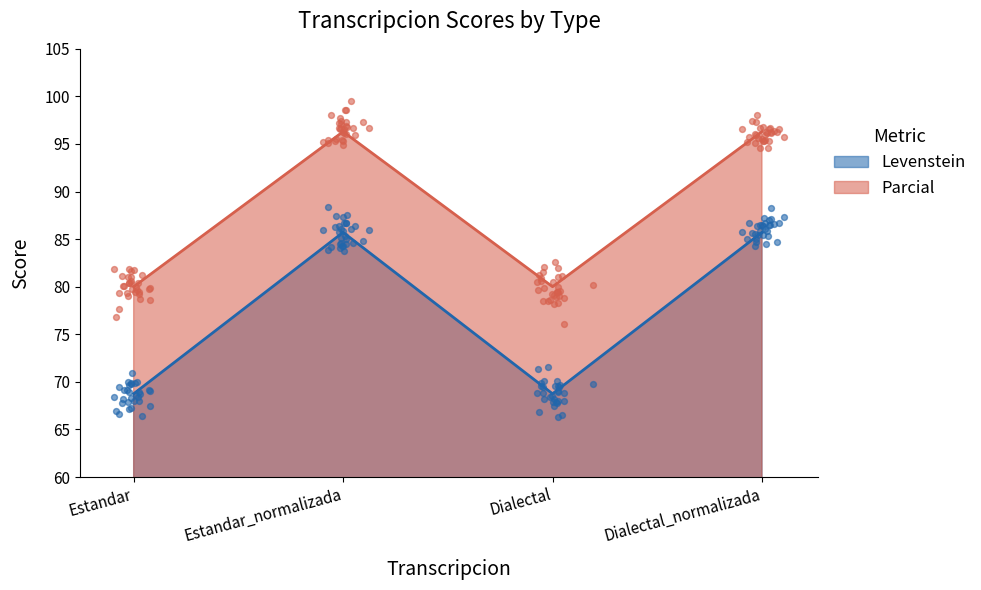

At how many categories does at least one series exceed 87?

2